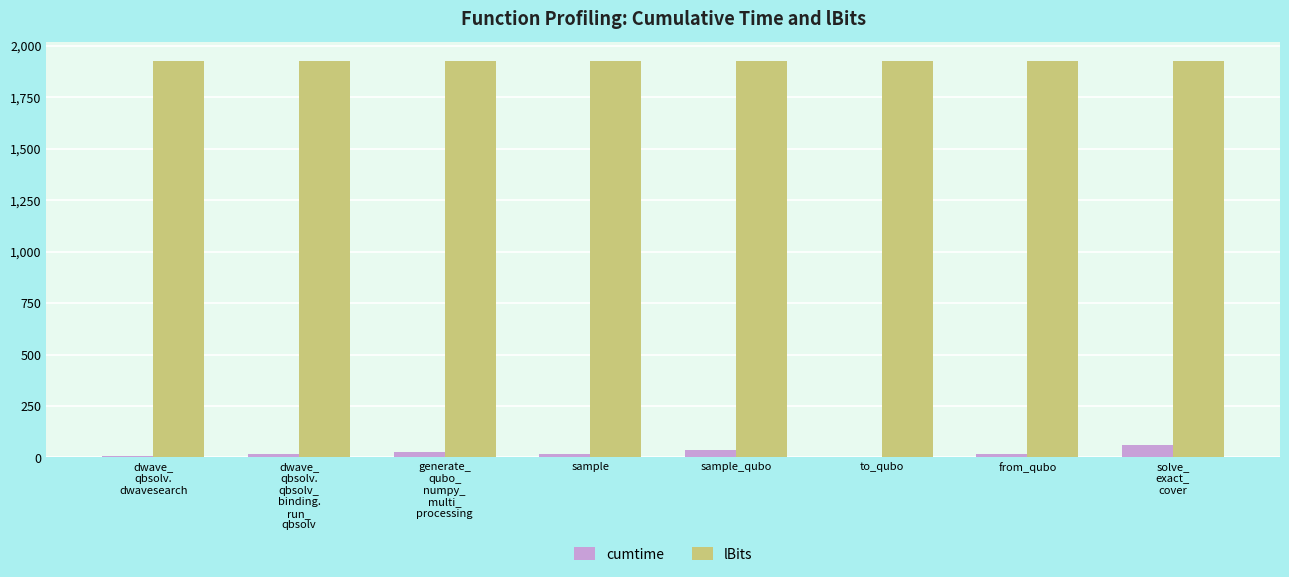

How many series are shown in this chart?

2